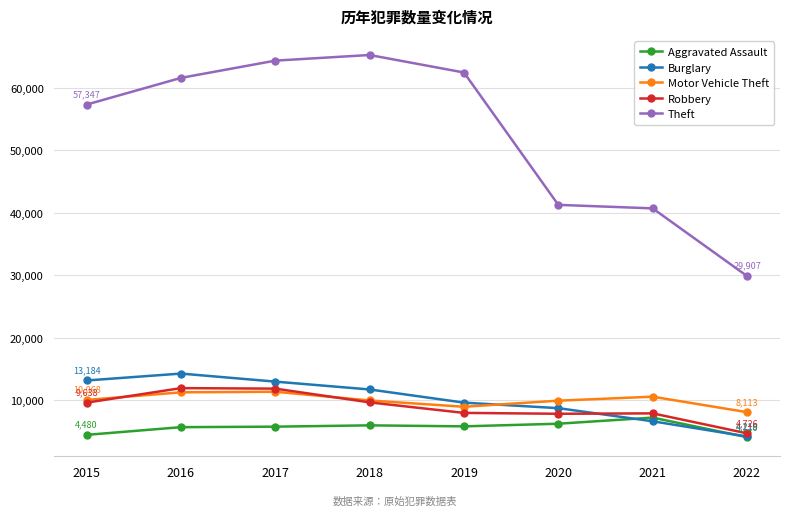

Read the Burglary value at 2021, to the nearest 10.

6650